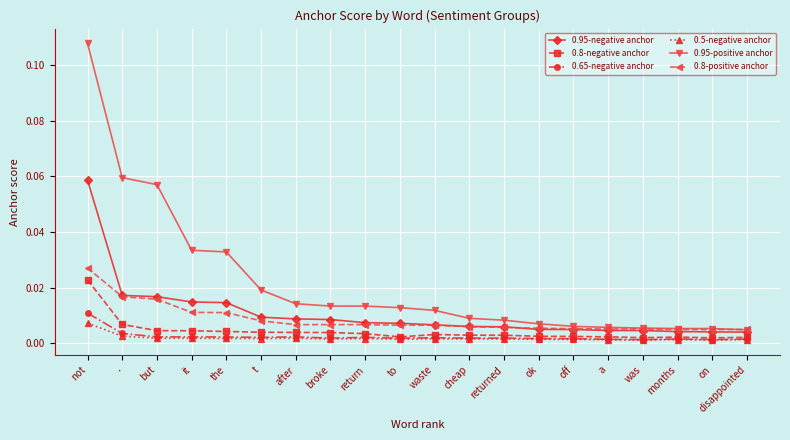

True or false: 0.65-negative anchor has a value of 0.0 at ok.

True